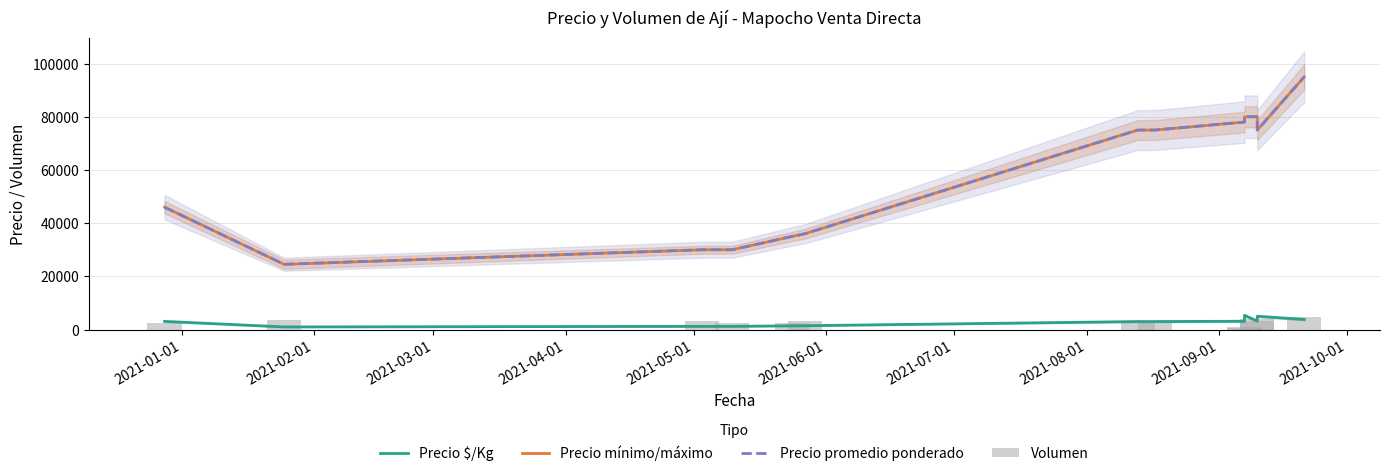

At how many categories does at least one series exceed 46300?

7